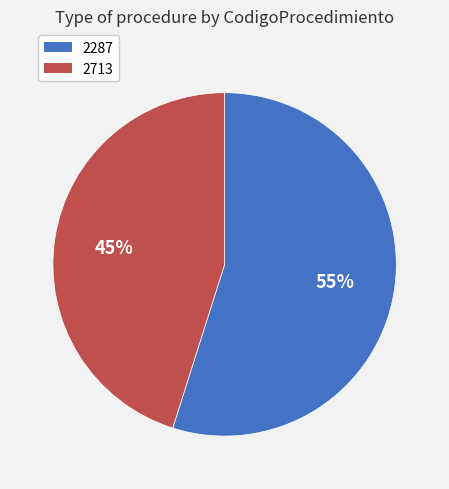

Is the sum of 2713 and 2287 greater than half?

Yes